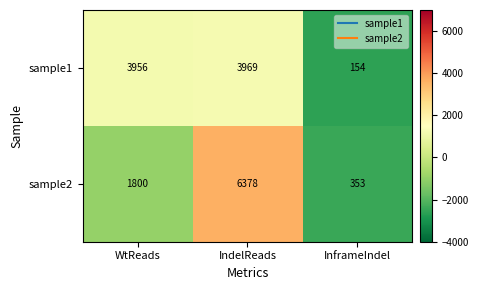

Reading left to right, what are all the values shown in this chart?

sample1: WtReads=3956	IndelReads=3969	InframeIndel=154
sample2: WtReads=1800	IndelReads=6378	InframeIndel=353